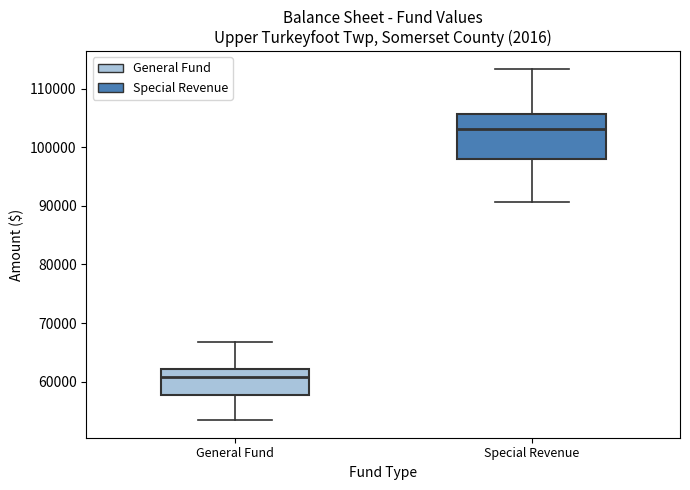

Where is the upper edge of the box for General Fund on the y-axis? The values are not printed on the chart, so give them approximately, as read against the axis.

62000